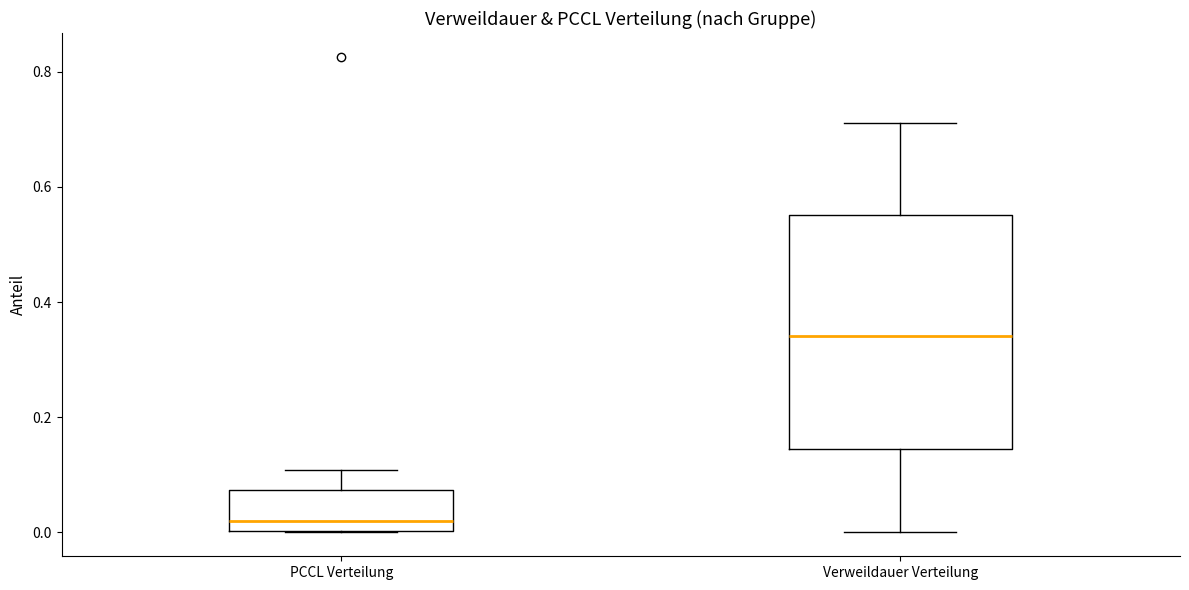

Reading left to right, read every box against the y-axis: the position of its median line, the range the box covers, and the ends of its whiskers. The values are not printed on the chart, so give them approximately, as read against the axis.

PCCL Verteilung: median 0.02, box 0.00 to 0.08, whiskers 0.00 to 0.10
Verweildauer Verteilung: median 0.34, box 0.14 to 0.56, whiskers 0.00 to 0.72